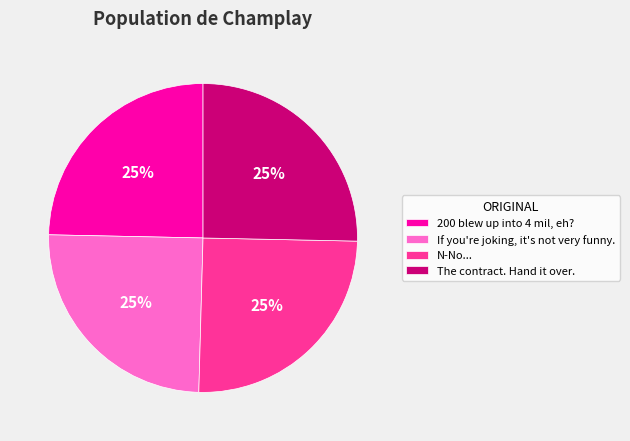

To the nearest percent, what is the average slice percentage?

25%